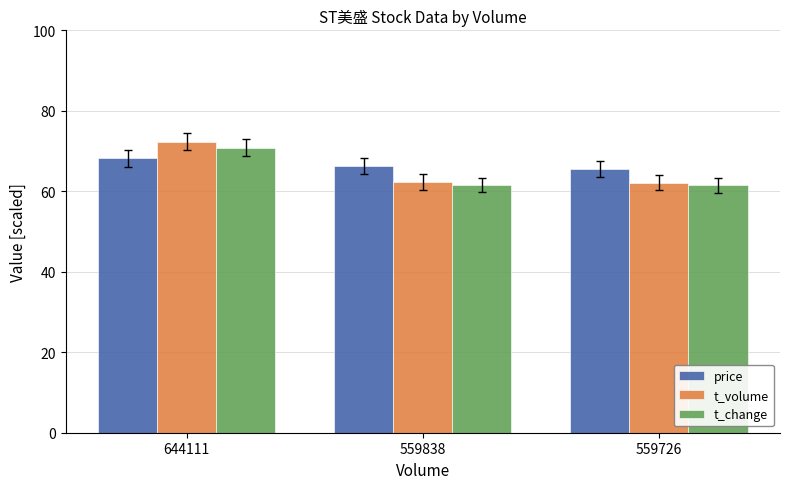

What is the lowest value of the price series?

65.6